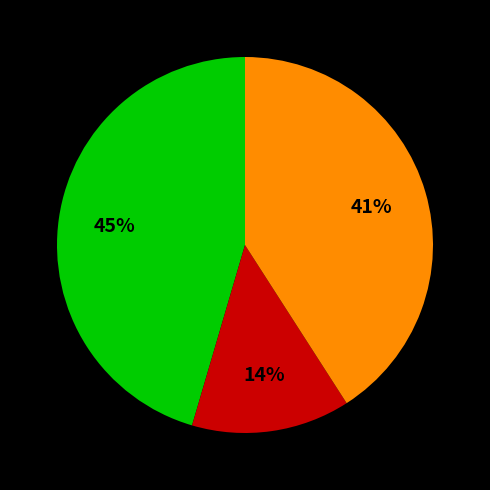

Count the number of slices in the pie.

3